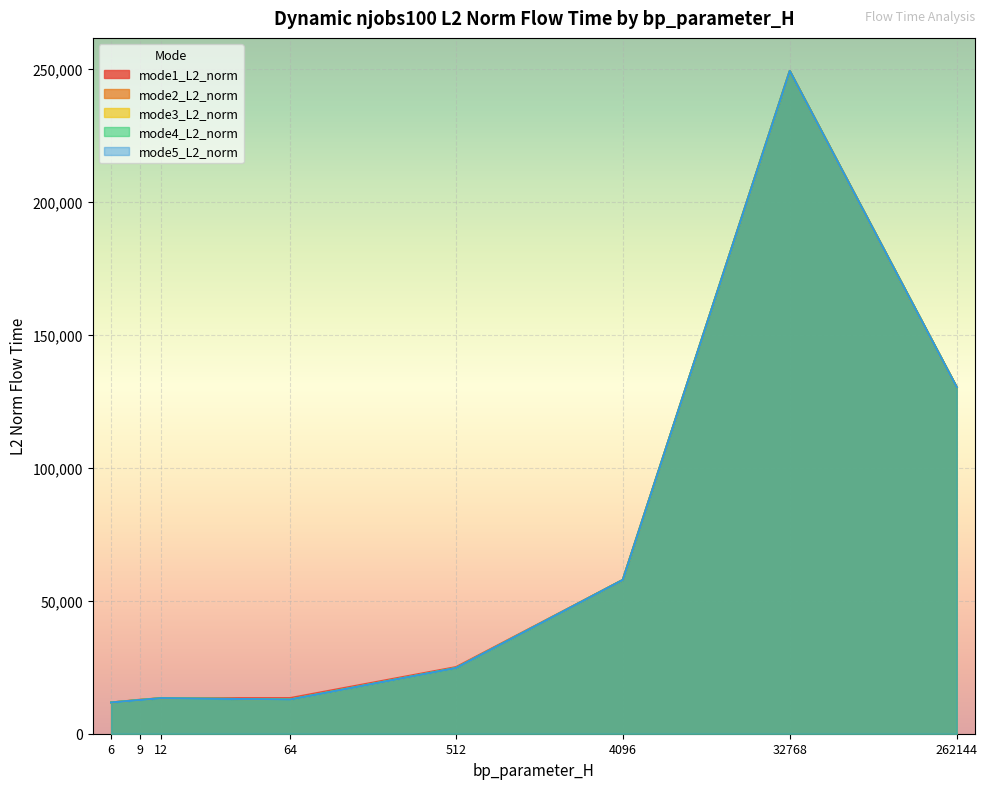

What is the highest value of the mode5_L2_norm series?

249227.3